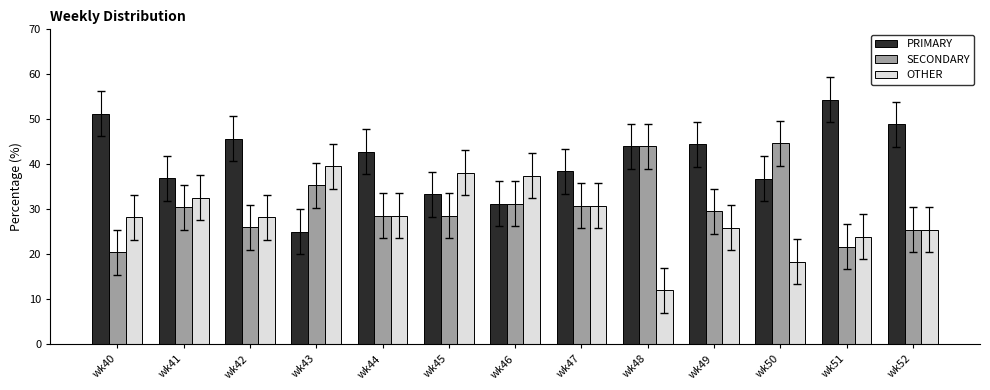

What is the difference between the maximum and minimum values in the SECONDARY series?

24.2